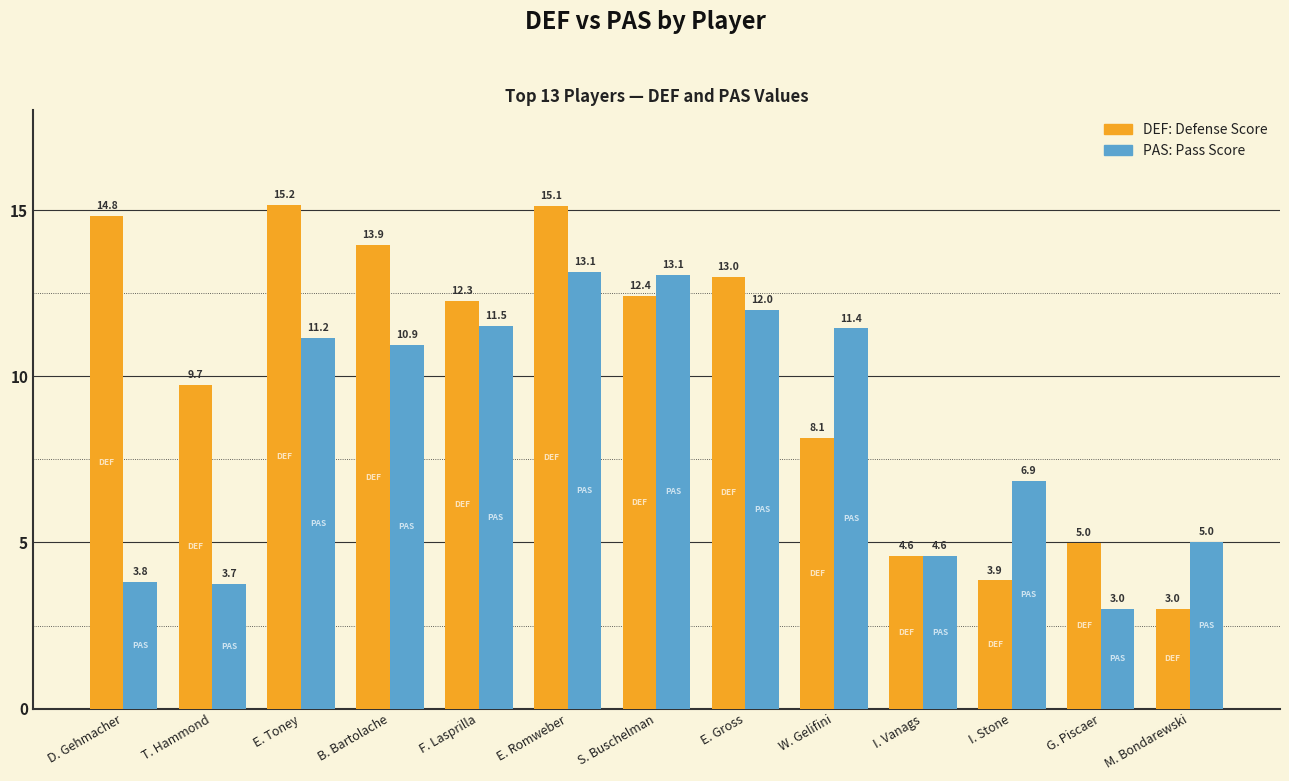

What is the label of the 9th bar from the right?

F. Lasprilla